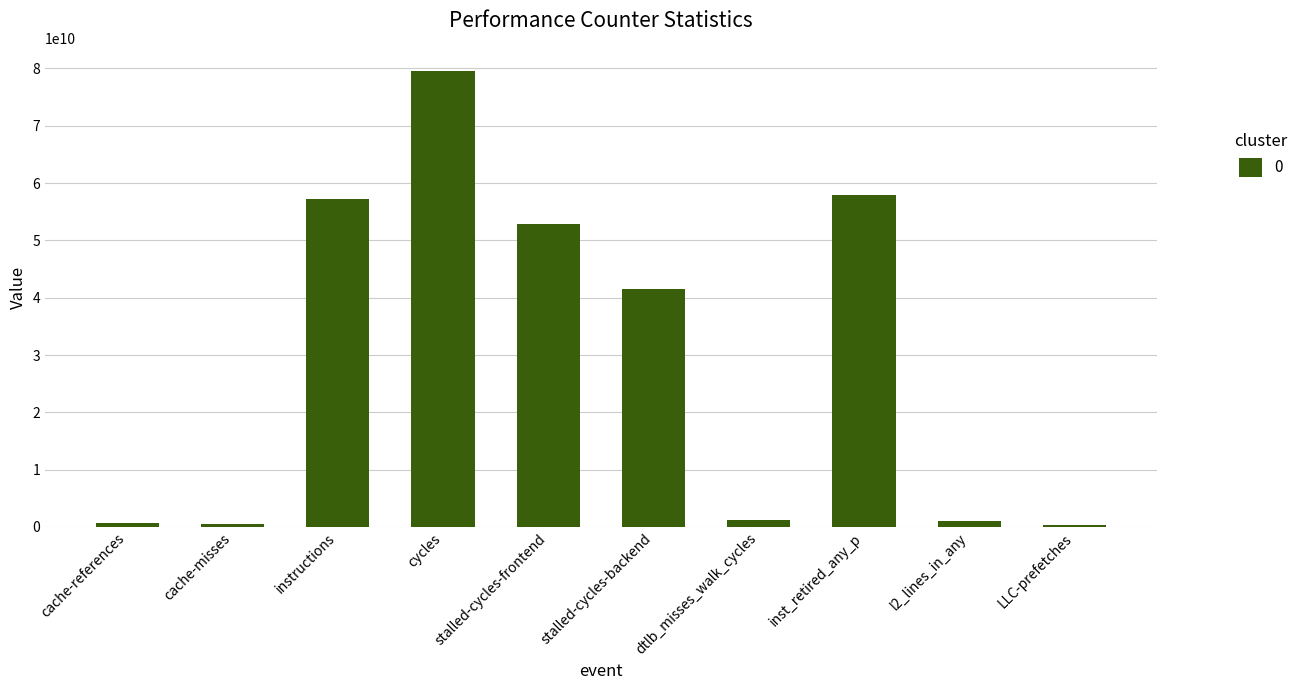

How many data points does each series have?

10